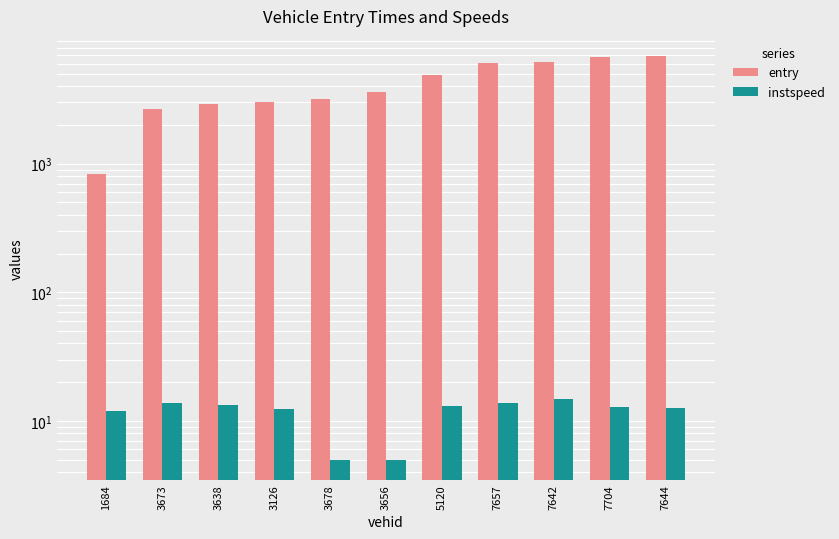

Are the bars grouped side by side (vs. stacked)?

Yes